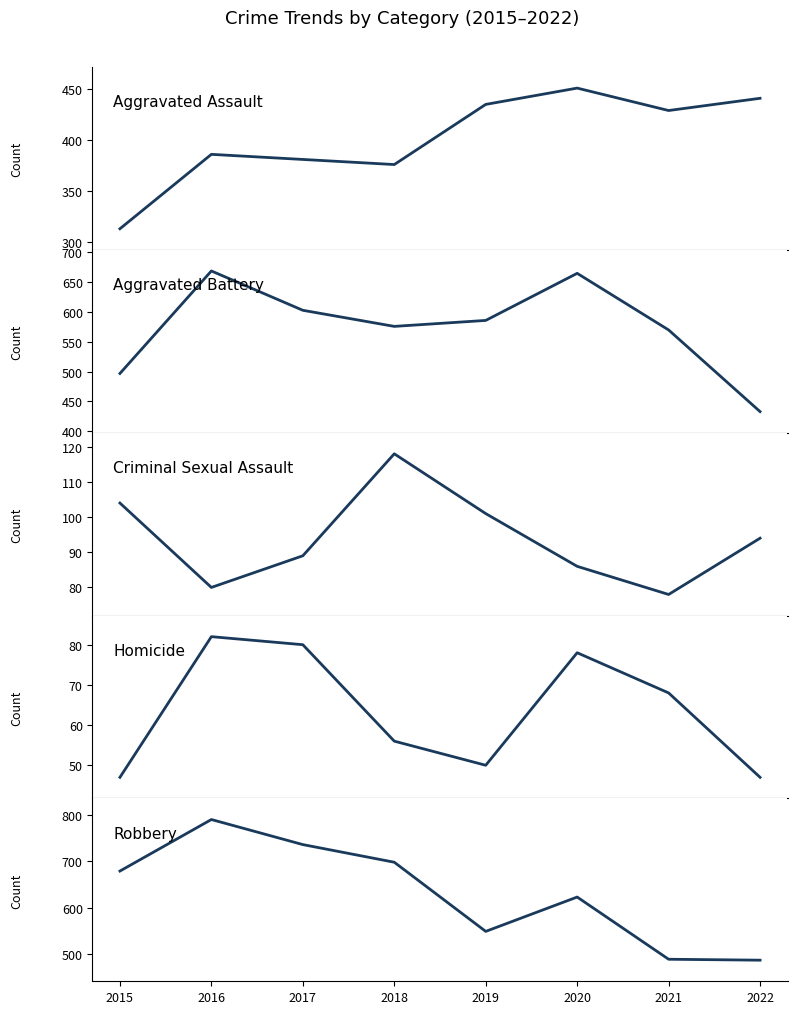

What is the approximate value of Aggravated Battery at 2015?

497